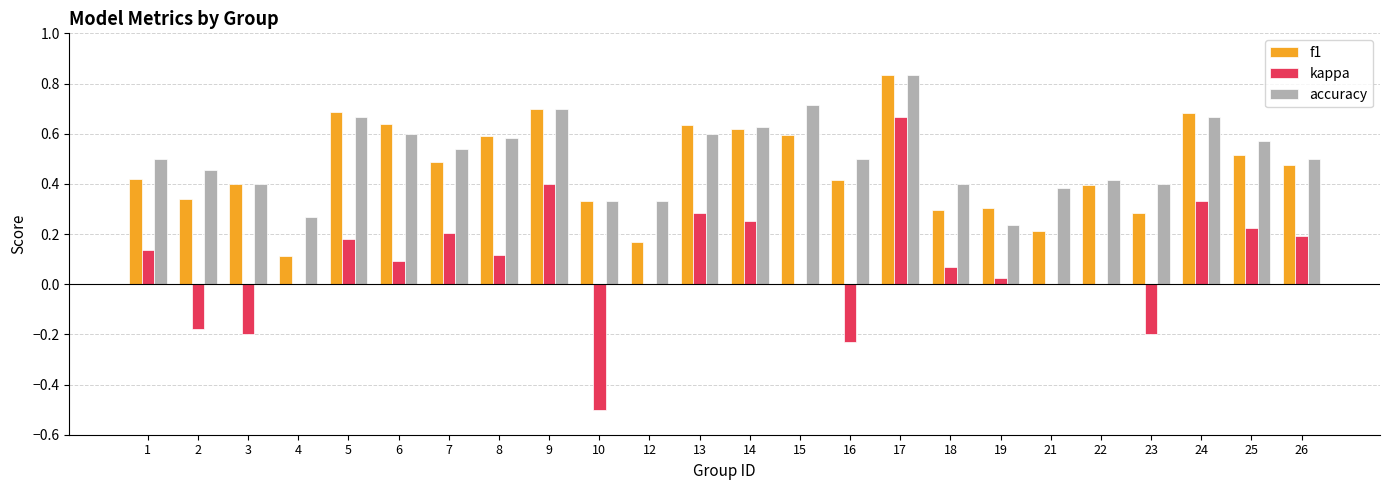

True or false: kappa has a value of -0.2 at 23.

True